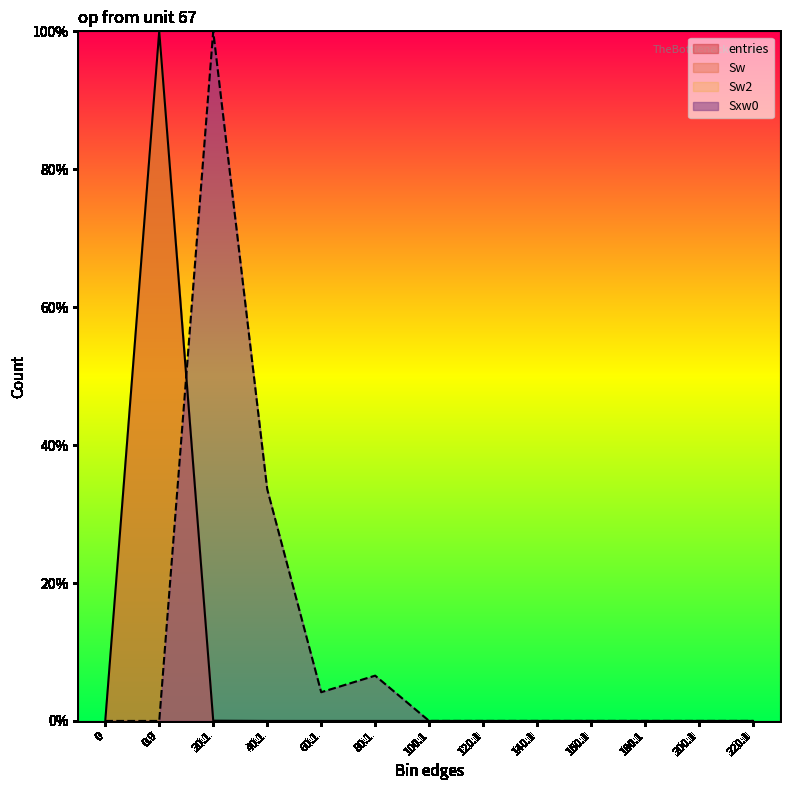

Which series has the largest range (max minus min)?

entries